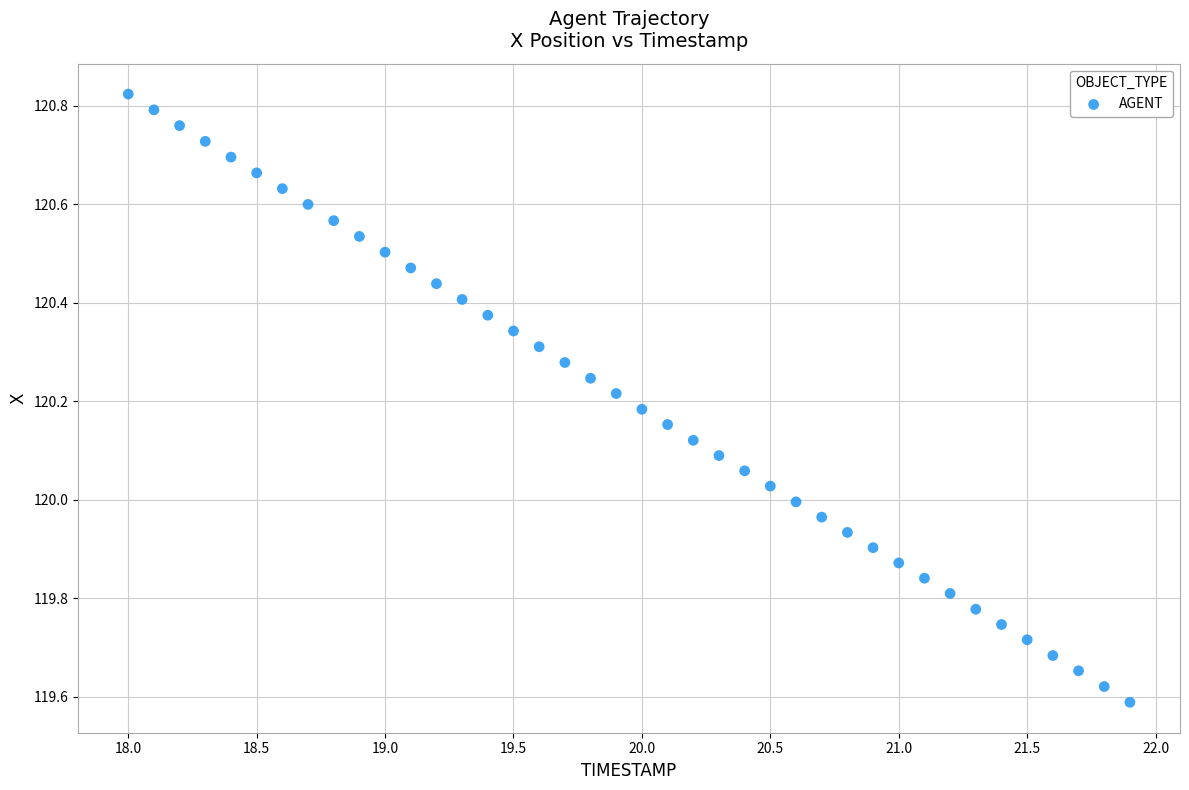

What is the range of X values (max minus min)?

3.9